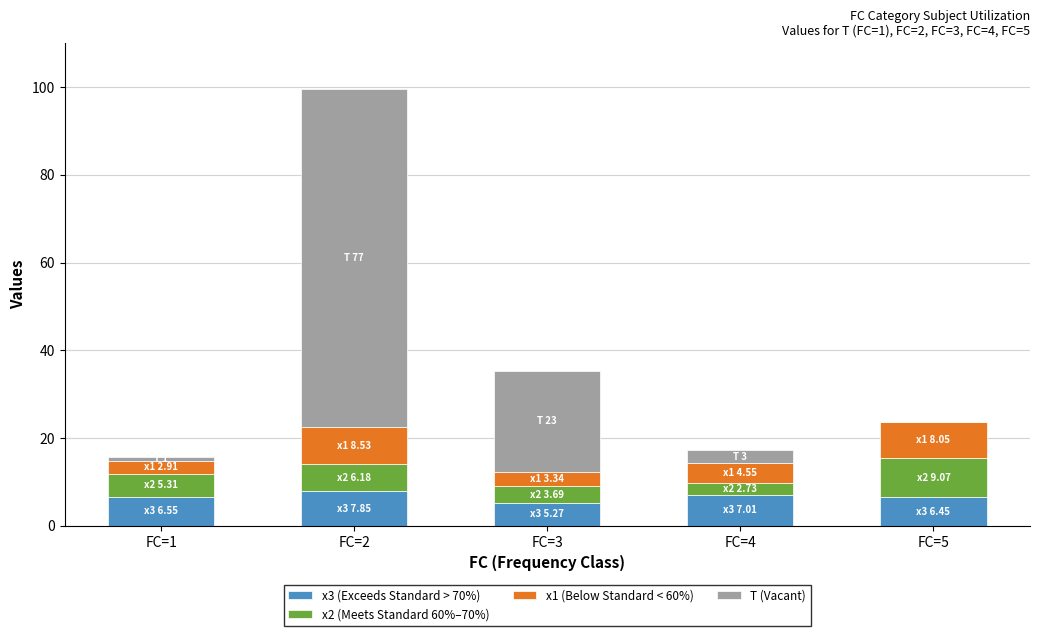

What is the highest value of the x3 (Exceeds Standard > 70%) series?

7.8